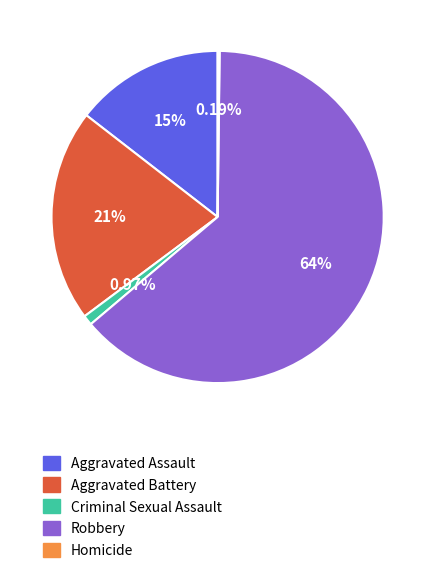

Is Robbery the majority of the pie?

Yes